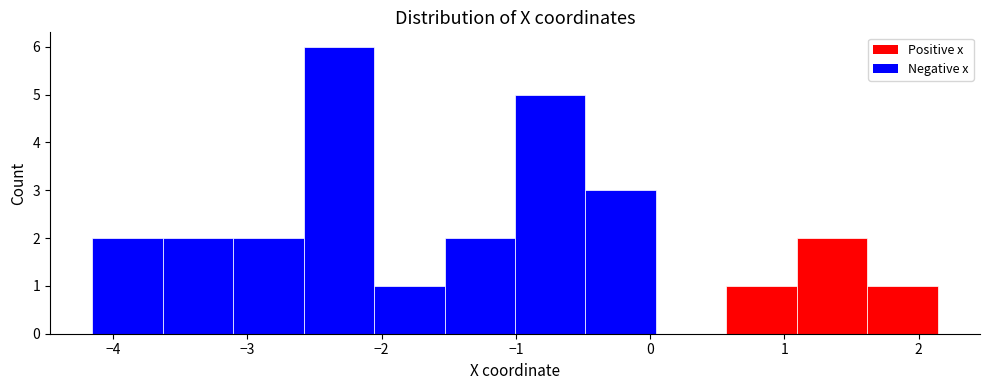

Over which range of the x-axis is the bar tallest?

-2.6 to -2.1